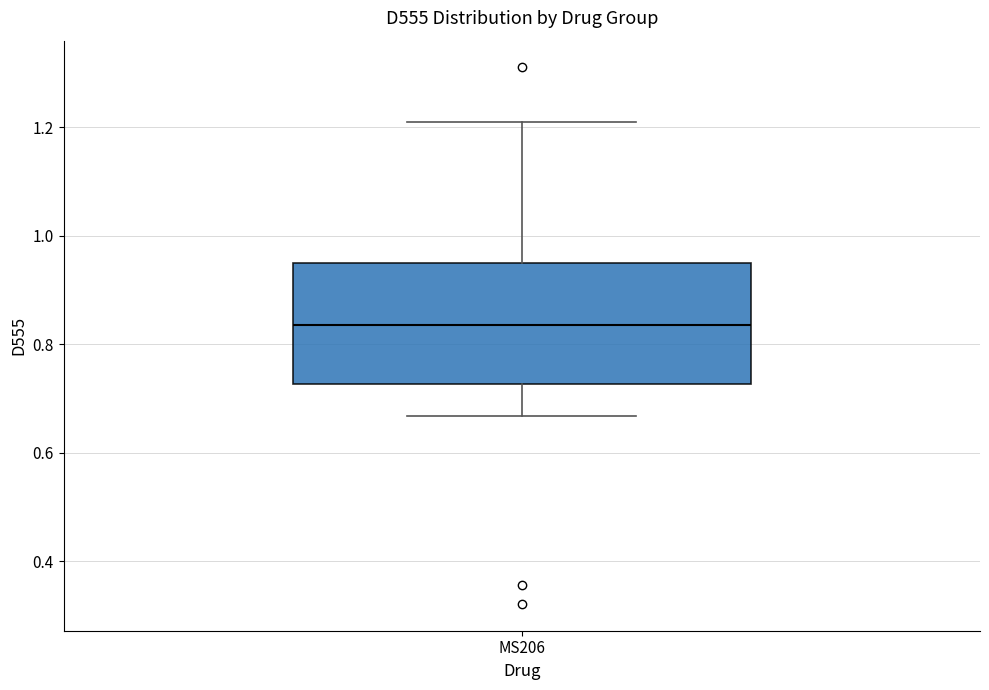

Transcribe this box plot: give where the median line is, the range the box spans, and where the two whiskers end, as read against the y-axis. The values are not printed on the chart, so give them approximately, as read against the axis.

median 0.84, box 0.72 to 0.94, whiskers 0.66 to 1.22